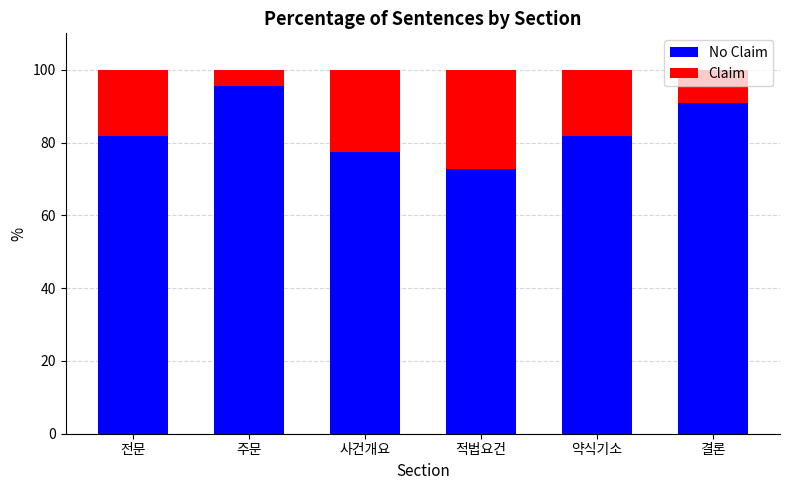

What is the total value across all series at 약식기소?

100.0